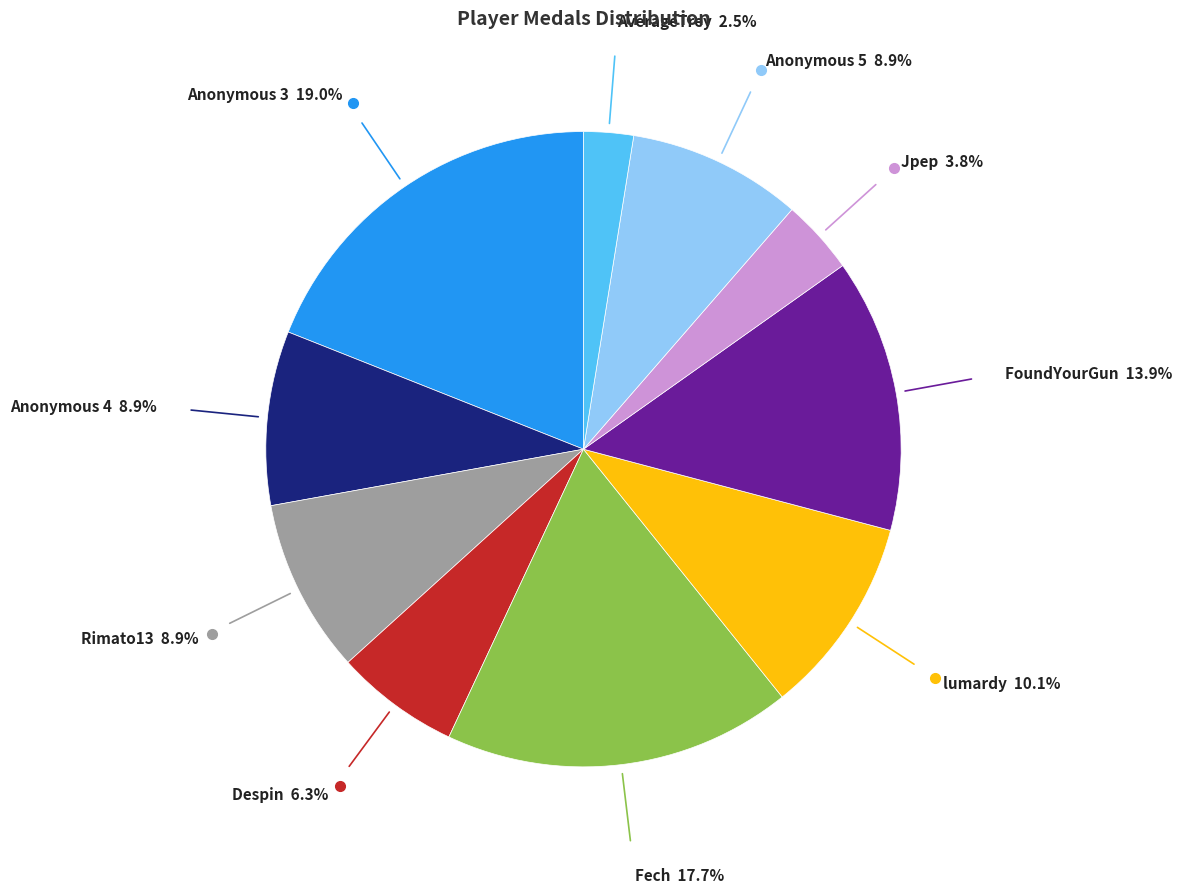

To the nearest percent, what portion does Despin represent?

6%